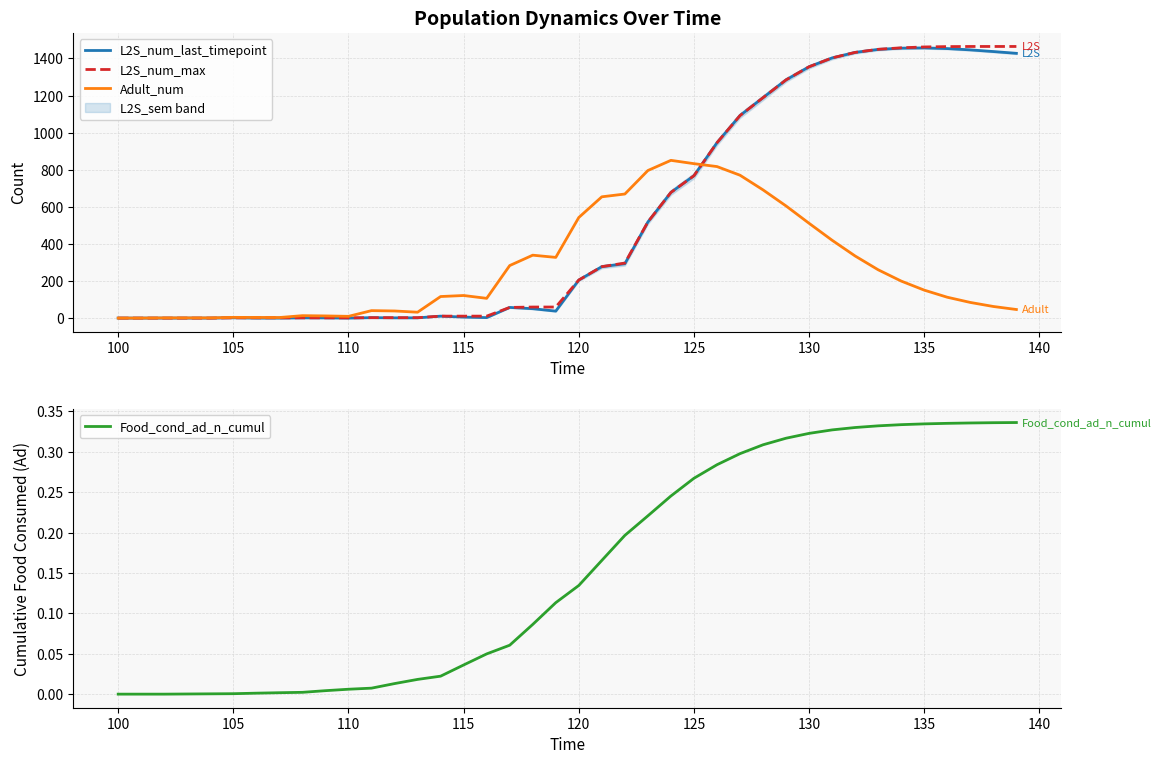

The value of Adult_num at 120 is 542.4. True or false?

True